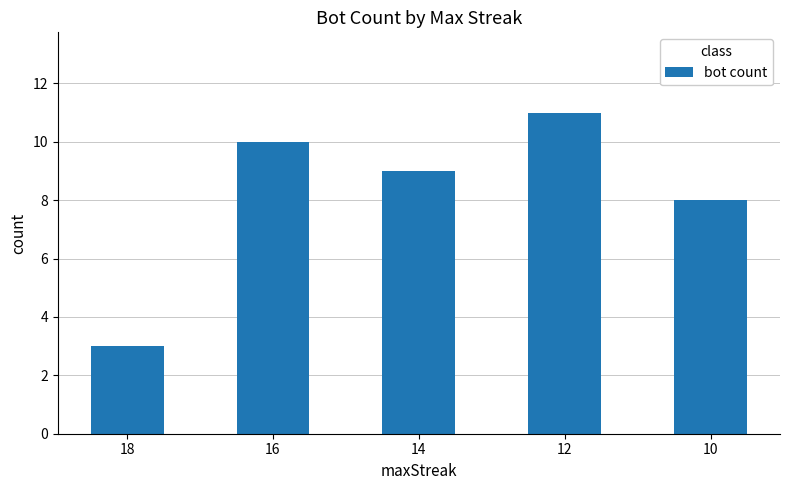

What value does the data have at 12?

11